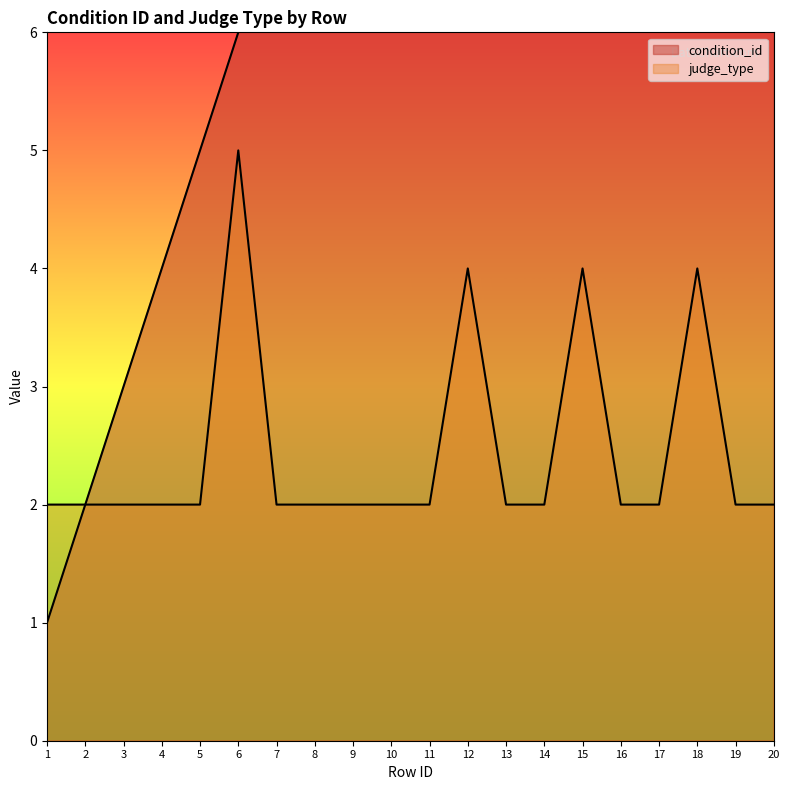

Does the chart display data point markers on the line(s)?

No